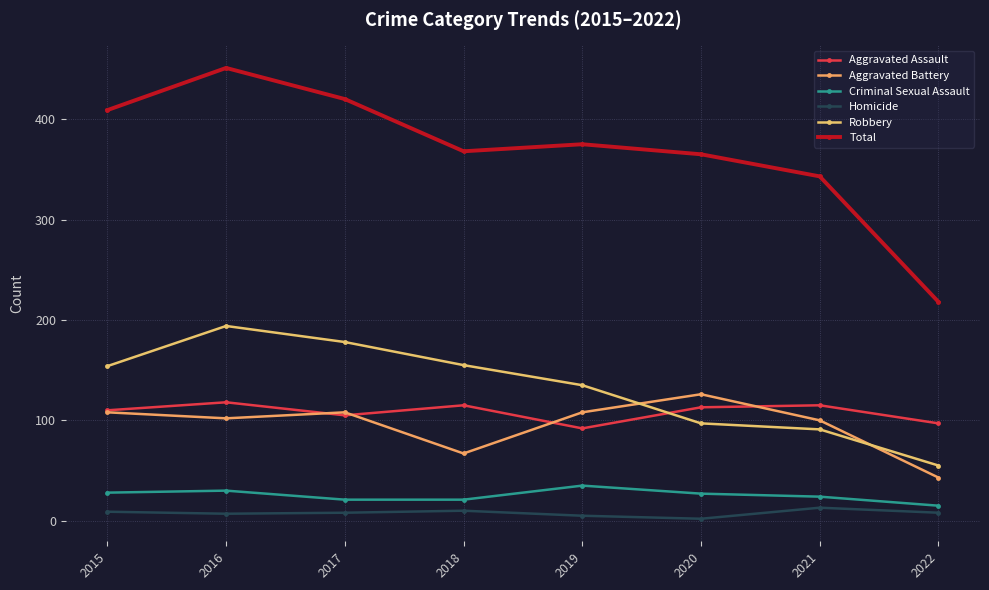

True or false: Criminal Sexual Assault and Aggravated Assault cross at least once.

False